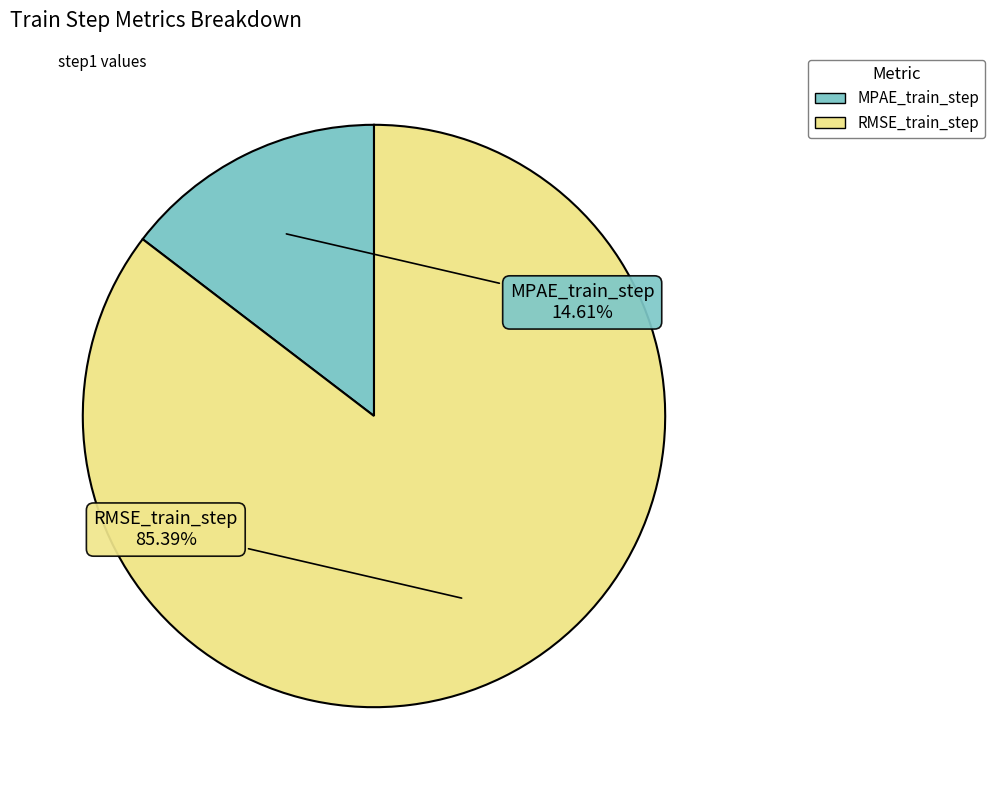

What is the smallest slice in the pie chart?

MPAE_train_step